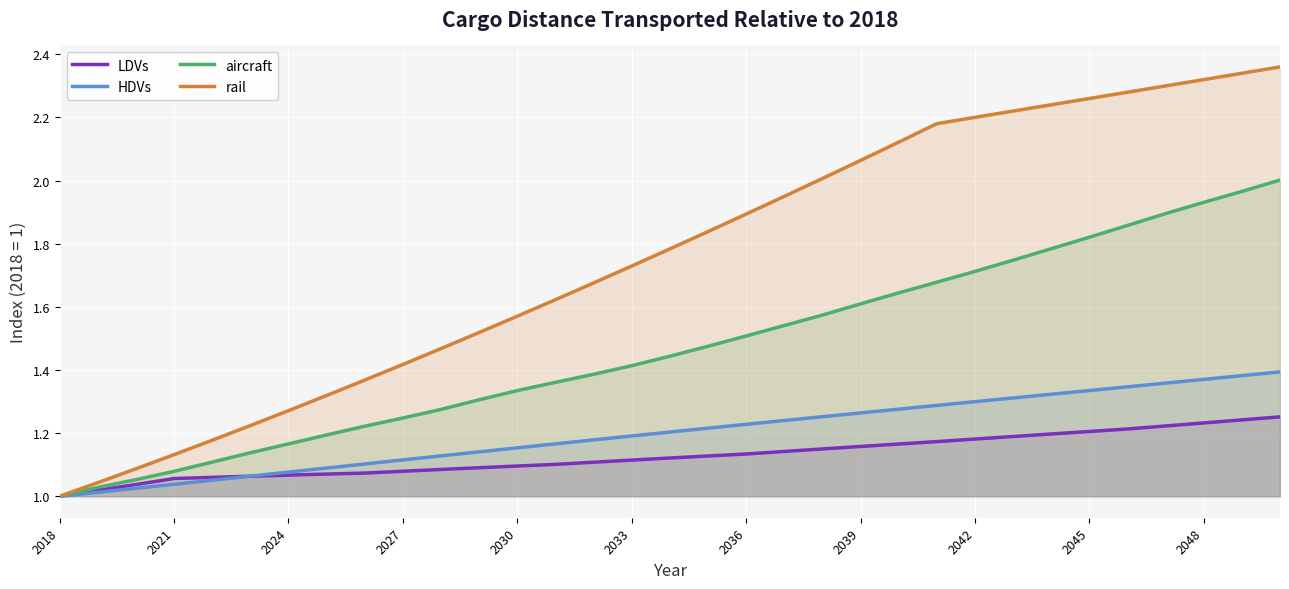

At 2048, list the series in order from largest to smallest.

rail, aircraft, HDVs, LDVs